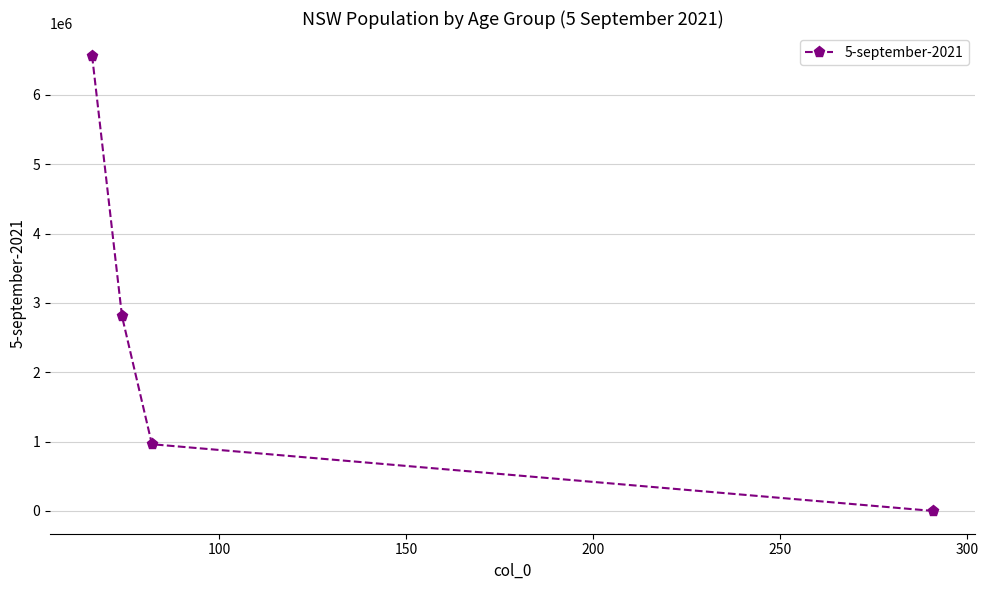

How many lines are shown in the chart?

1